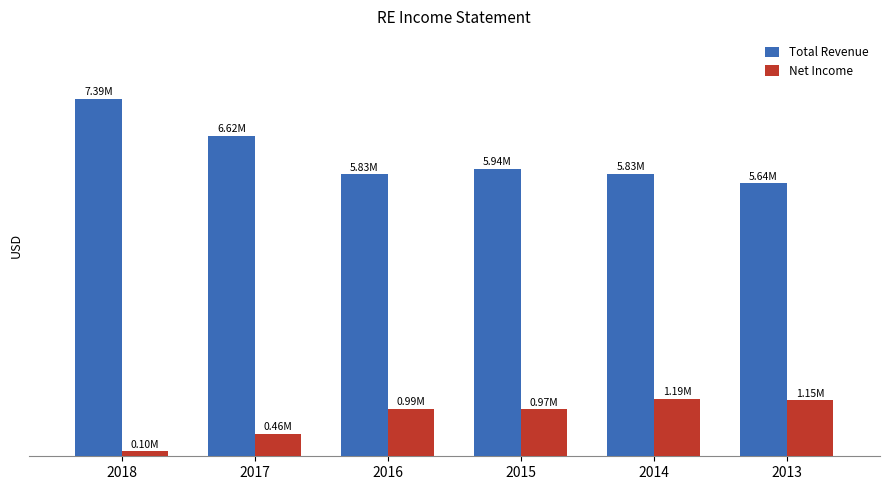

What are all the series names shown in the legend?

Total Revenue, Net Income